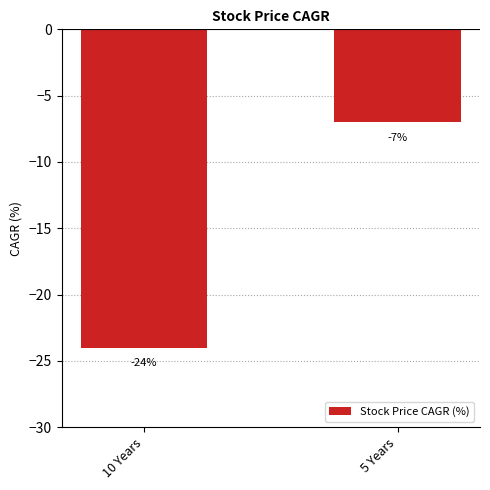

What is the maximum value shown in the chart?

-7